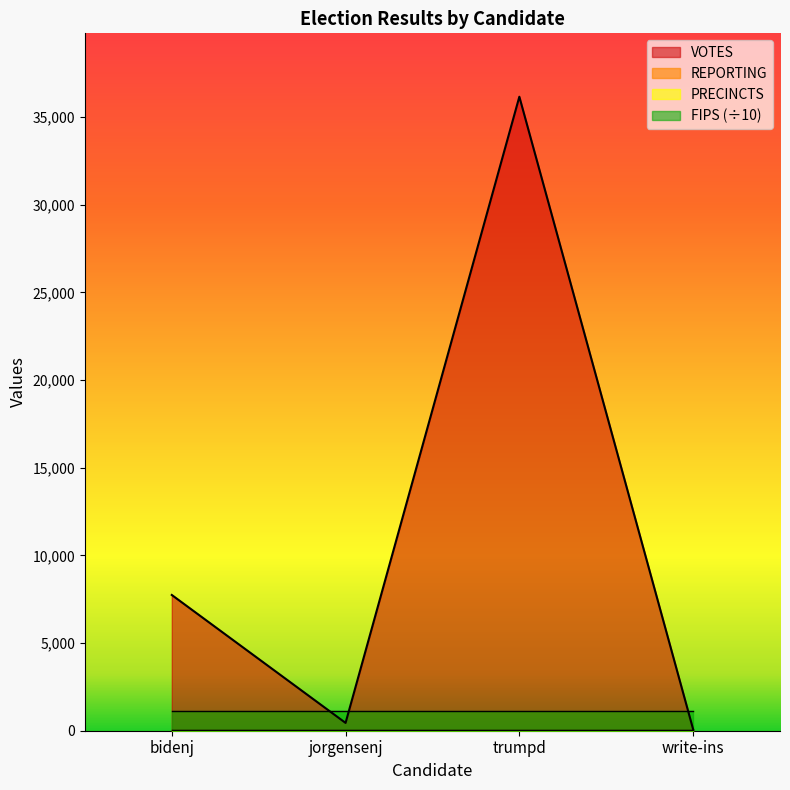

Rank the series at precincts from highest to lowest value.

votes, fips, reporting, precincts